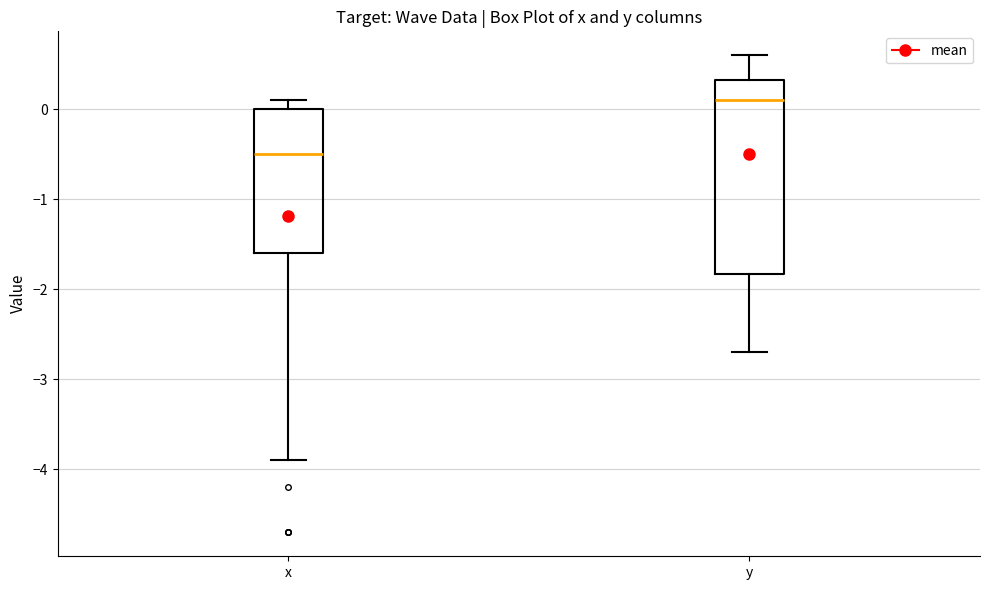

Which box is the tallest, from its lower edge to its upper edge?

y